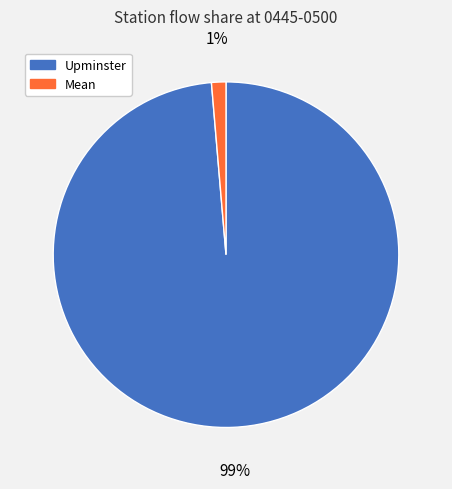

To the nearest percent, what is the average slice percentage?

50%